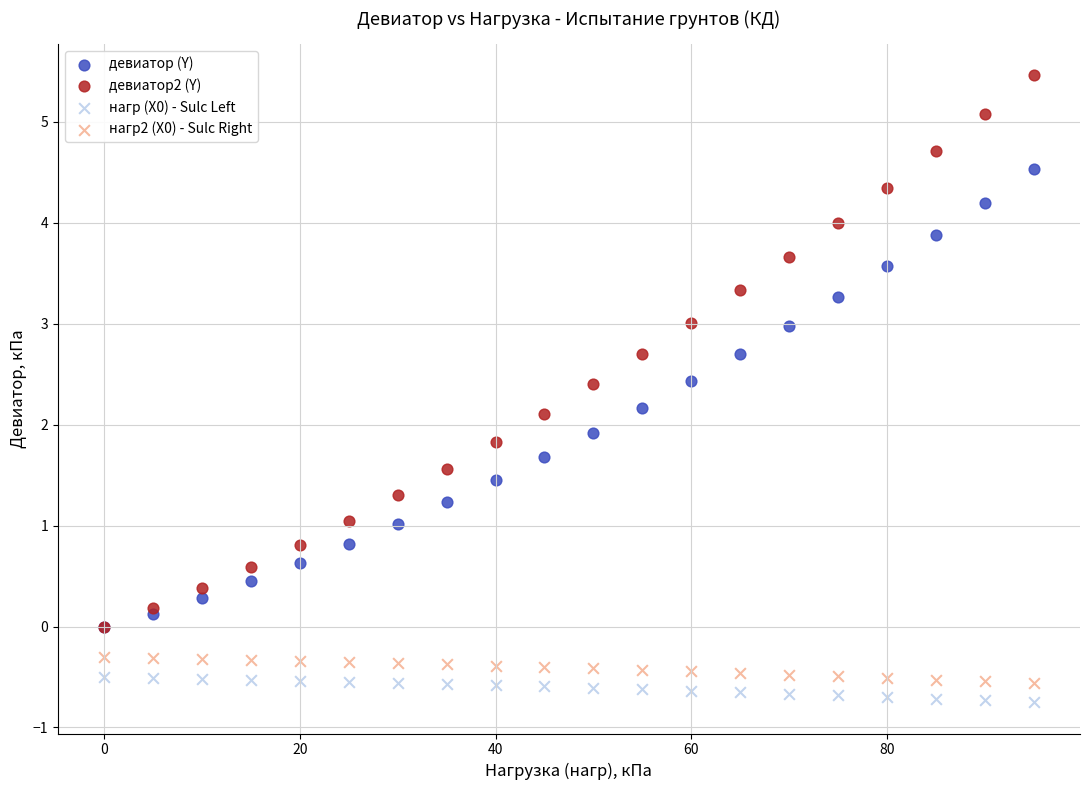

What are all the series names shown in the legend?

девиатор (Y), девиатор2 (Y), нагр (X0) - Sulc Left, нагр2 (X0) - Sulc Right